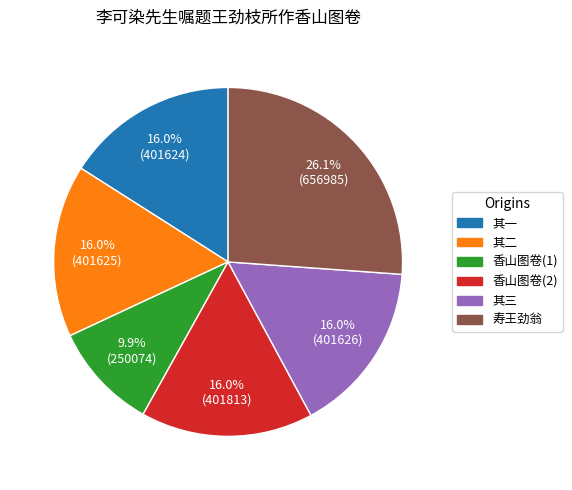

What is the largest slice in the pie chart?

寿王劲翁